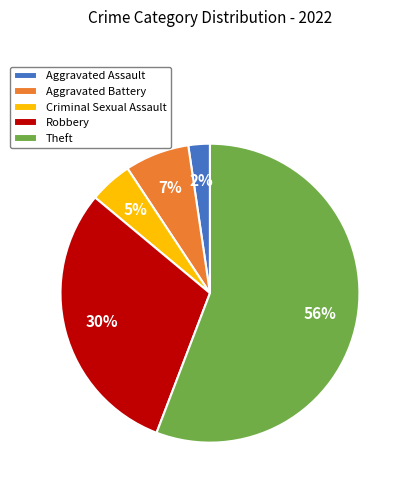

To the nearest percent, what is the difference between the Theft and Criminal Sexual Assault slice percentages?

51%